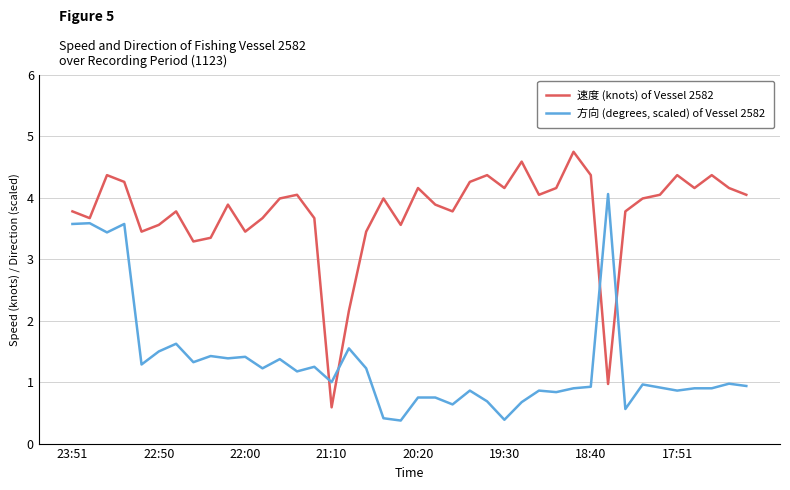

After their last crossing, which series has the higher values: 方向 (degrees, scaled) of Vessel 2582 or 速度 (knots) of Vessel 2582?

速度 (knots) of Vessel 2582